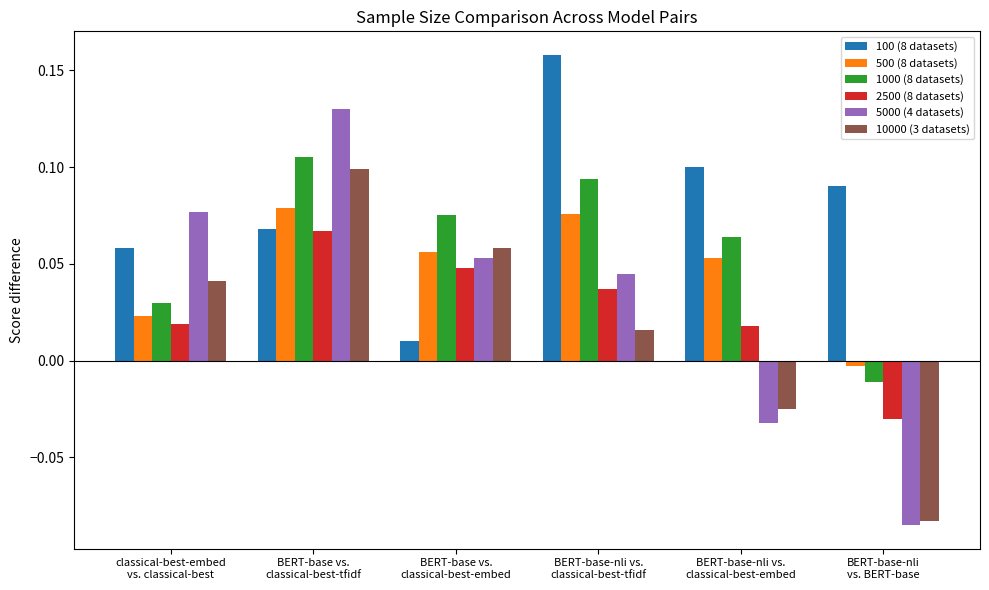

How many groups of bars are there?

6